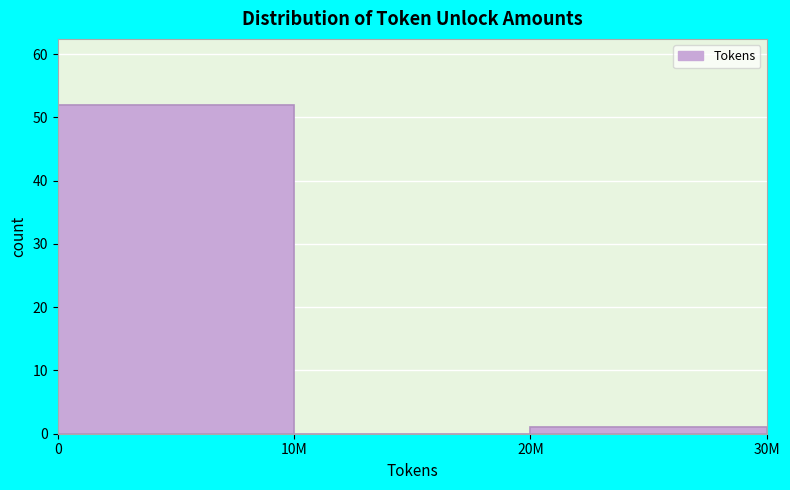

Reading left to right, what are all the values shown in this chart?

0=52	10M=0	20M=1